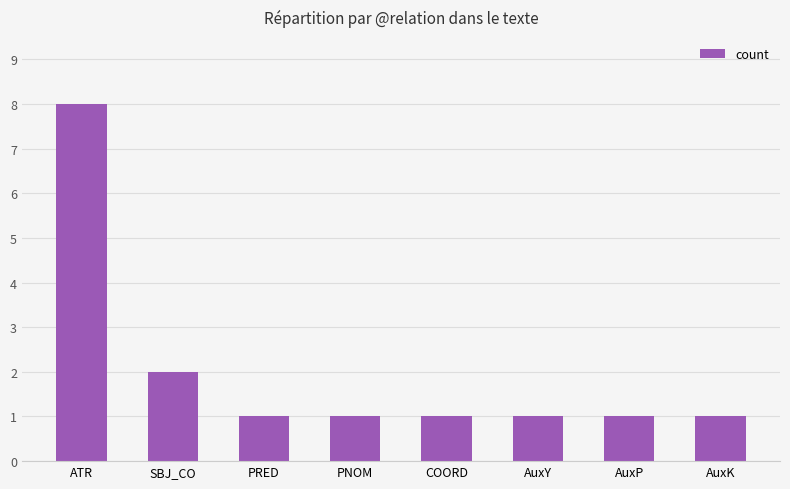

What is the change in value from SBJ_CO to COORD?

-1